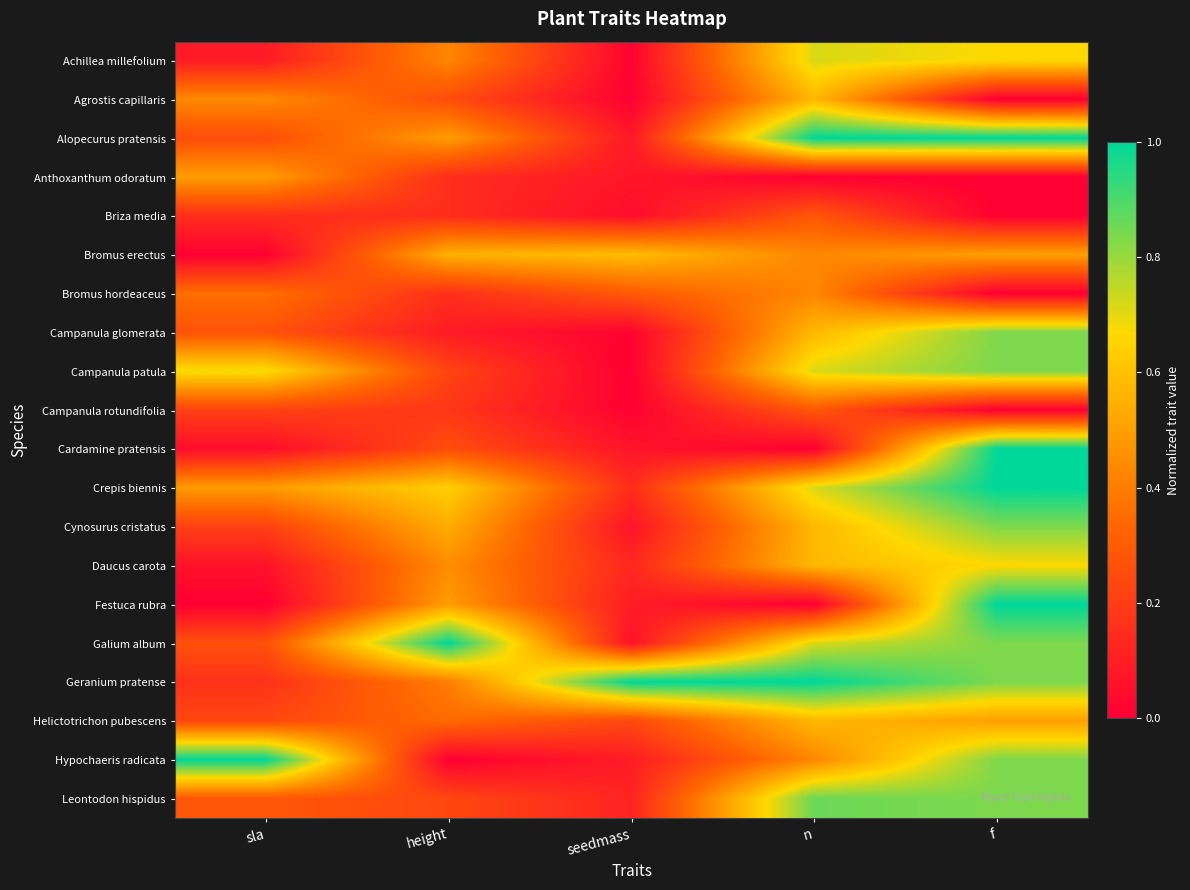

Reading right to left, transcribe all the data shown in this chart.

Achillea millefolium: f=0.7	n=0.7	seedmass=0.0	height=0.4	sla=0.1
Agrostis capillaris: f=0.0	n=0.6	seedmass=0.0	height=0.3	sla=0.4
Alopecurus pratensis: f=1.0	n=1.0	seedmass=0.1	height=0.5	sla=0.3
Anthoxanthum odoratum: f=0.0	n=0.0	seedmass=0.1	height=0.1	sla=0.5
Briza media: f=0.0	n=0.3	seedmass=0.0	height=0.1	sla=0.2
Bromus erectus: f=0.5	n=0.4	seedmass=0.6	height=0.6	sla=0.0
Bromus hordeaceus: f=0.0	n=0.4	seedmass=0.3	height=0.2	sla=0.4
Campanula glomerata: f=0.8	n=0.6	seedmass=0.0	height=0.1	sla=0.3
Campanula patula: f=0.8	n=0.7	seedmass=0.0	height=0.2	sla=0.7
Campanula rotundifolia: f=0.0	n=0.3	seedmass=0.0	height=0.2	sla=0.2
Cardamine pratensis: f=1.0	n=0.0	seedmass=0.1	height=0.3	sla=0.0
Crepis biennis: f=1.0	n=0.7	seedmass=0.1	height=0.6	sla=0.5
Cynosurus cristatus: f=0.8	n=0.6	seedmass=0.1	height=0.5	sla=0.2
Daucus carota: f=0.7	n=0.6	seedmass=0.1	height=0.4	sla=0.1
Festuca rubra: f=1.0	n=0.0	seedmass=0.1	height=0.5	sla=0.0
Galium album: f=0.8	n=0.7	seedmass=0.1	height=1.0	sla=0.3
Geranium pratense: f=0.8	n=1.0	seedmass=1.0	height=0.4	sla=0.2
Helictotrichon pubescens: f=0.5	n=0.6	seedmass=0.2	height=0.3	sla=0.2
Hypochaeris radicata: f=0.8	n=0.4	seedmass=0.1	height=0.0	sla=1.0
Leontodon hispidus: f=0.8	n=0.9	seedmass=0.1	height=0.2	sla=0.3